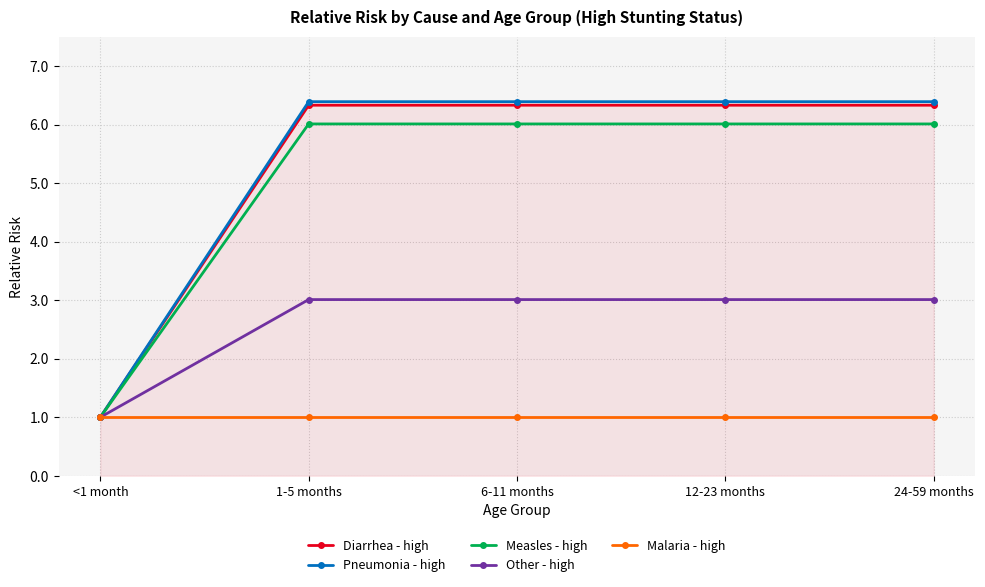

True or false: Pneumonia - high has a value of 6.4 at 1-5 months.

True